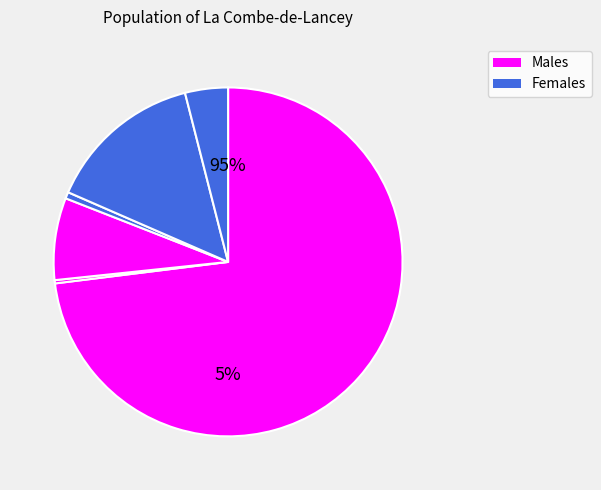

To the nearest percent, what is the difference between the largest and smallest slice percentages?

73%